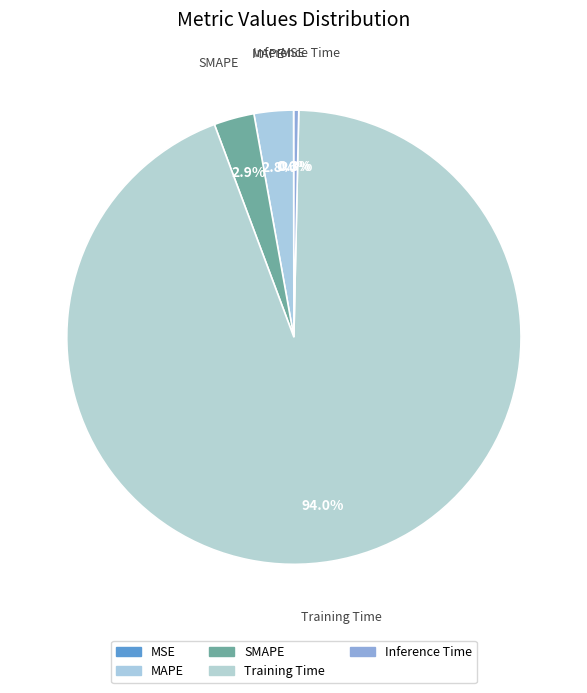

Is there a majority slice in this chart?

Yes